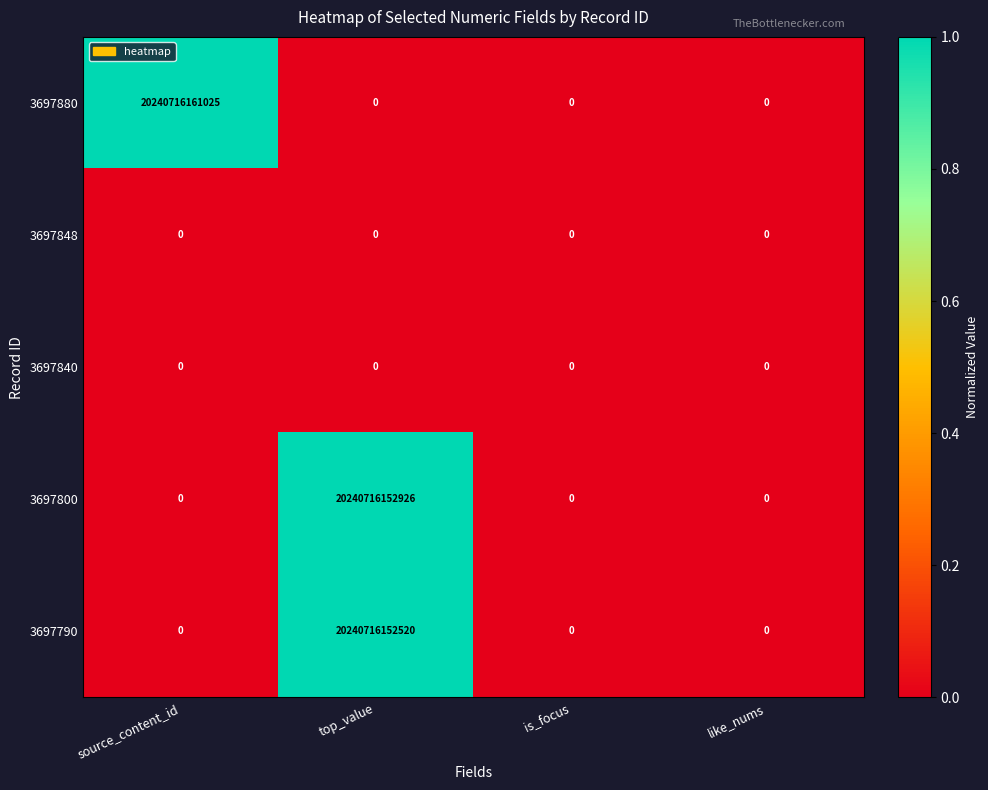

Which series has the widest spread of values?

3697880